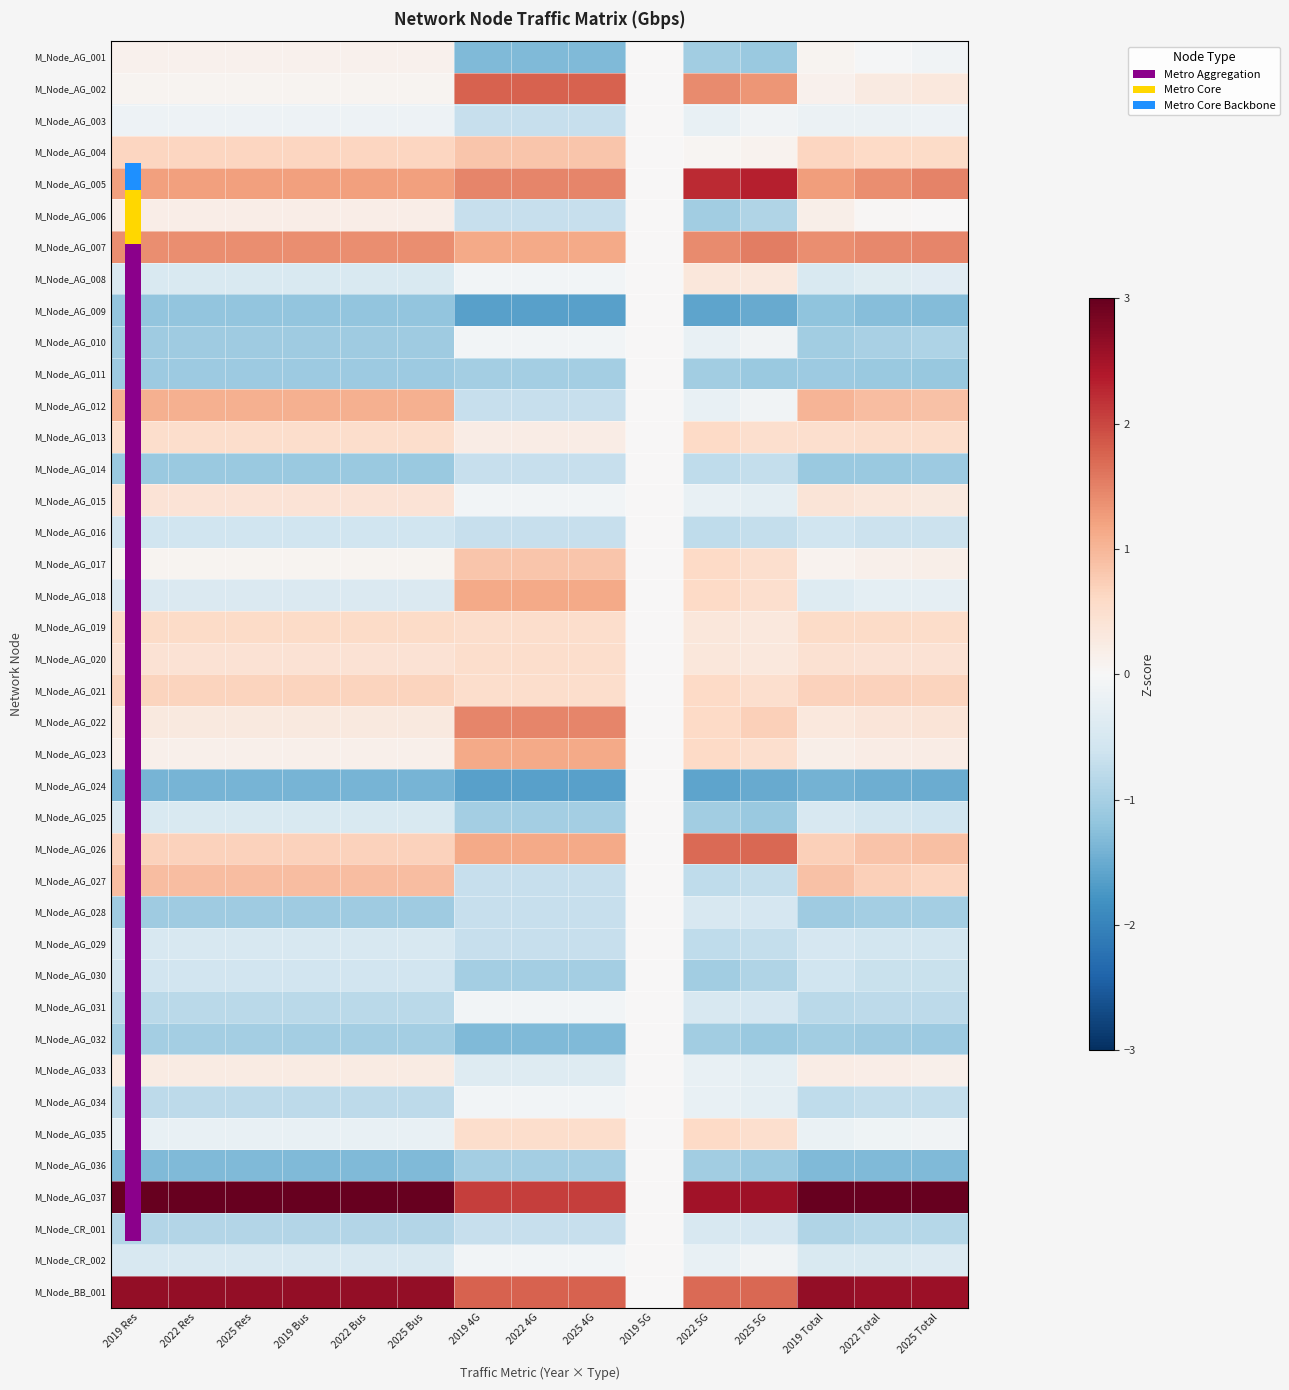

Reading left to right, what are all the values shown in this chart?

M_Node_AG_001: 2019 Res=0.1	2022 Res=0.1	2025 Res=0.1	2019 Bus=0.1	2022 Bus=0.1	2025 Bus=0.1	2019 4G=-1.3	2022 4G=-1.3	2025 4G=-1.3	2019 5G=0.0	2022 5G=-1.0	2025 5G=-1.1	2019 Total=0.1	2022 Total=-0.0	2025 Total=-0.1
M_Node_AG_002: 2019 Res=0.1	2022 Res=0.1	2025 Res=0.1	2019 Bus=0.1	2022 Bus=0.1	2025 Bus=0.1	2019 4G=1.8	2022 4G=1.8	2025 4G=1.8	2019 5G=0.0	2022 5G=1.4	2025 5G=1.3	2019 Total=0.1	2022 Total=0.3	2025 Total=0.3
M_Node_AG_003: 2019 Res=-0.1	2022 Res=-0.1	2025 Res=-0.1	2019 Bus=-0.1	2022 Bus=-0.1	2025 Bus=-0.1	2019 4G=-0.7	2022 4G=-0.7	2025 4G=-0.7	2019 5G=0.0	2022 5G=-0.2	2025 5G=-0.1	2019 Total=-0.2	2022 Total=-0.2	2025 Total=-0.2
M_Node_AG_004: 2019 Res=0.6	2022 Res=0.6	2025 Res=0.6	2019 Bus=0.6	2022 Bus=0.6	2025 Bus=0.6	2019 4G=0.8	2022 4G=0.8	2025 4G=0.8	2019 5G=0.0	2022 5G=0.1	2025 5G=0.1	2019 Total=0.6	2022 Total=0.6	2025 Total=0.6
M_Node_AG_005: 2019 Res=1.2	2022 Res=1.2	2025 Res=1.2	2019 Bus=1.2	2022 Bus=1.2	2025 Bus=1.2	2019 4G=1.5	2022 4G=1.5	2025 4G=1.5	2019 5G=0.0	2022 5G=2.2	2025 5G=2.3	2019 Total=1.3	2022 Total=1.4	2025 Total=1.5
M_Node_AG_006: 2019 Res=0.2	2022 Res=0.2	2025 Res=0.2	2019 Bus=0.2	2022 Bus=0.2	2025 Bus=0.2	2019 4G=-0.7	2022 4G=-0.7	2025 4G=-0.7	2019 5G=0.0	2022 5G=-1.0	2025 5G=-0.9	2019 Total=0.2	2022 Total=0.0	2025 Total=0.0
M_Node_AG_007: 2019 Res=1.4	2022 Res=1.4	2025 Res=1.4	2019 Bus=1.4	2022 Bus=1.4	2025 Bus=1.4	2019 4G=1.1	2022 4G=1.1	2025 4G=1.1	2019 5G=0.0	2022 5G=1.4	2025 5G=1.5	2019 Total=1.4	2022 Total=1.4	2025 Total=1.5
M_Node_AG_008: 2019 Res=-0.5	2022 Res=-0.5	2025 Res=-0.5	2019 Bus=-0.5	2022 Bus=-0.5	2025 Bus=-0.5	2019 4G=-0.1	2022 4G=-0.1	2025 4G=-0.1	2019 5G=0.0	2022 5G=0.3	2025 5G=0.3	2019 Total=-0.5	2022 Total=-0.4	2025 Total=-0.3
M_Node_AG_009: 2019 Res=-1.2	2022 Res=-1.2	2025 Res=-1.2	2019 Bus=-1.2	2022 Bus=-1.2	2025 Bus=-1.2	2019 4G=-1.6	2022 4G=-1.6	2025 4G=-1.6	2019 5G=0.0	2022 5G=-1.6	2025 5G=-1.5	2019 Total=-1.2	2022 Total=-1.3	2025 Total=-1.3
M_Node_AG_010: 2019 Res=-1.1	2022 Res=-1.1	2025 Res=-1.1	2019 Bus=-1.1	2022 Bus=-1.1	2025 Bus=-1.1	2019 4G=-0.1	2022 4G=-0.1	2025 4G=-0.1	2019 5G=0.0	2022 5G=-0.2	2025 5G=-0.1	2019 Total=-1.0	2022 Total=-1.0	2025 Total=-0.9
M_Node_AG_011: 2019 Res=-1.1	2022 Res=-1.1	2025 Res=-1.1	2019 Bus=-1.1	2022 Bus=-1.1	2025 Bus=-1.1	2019 4G=-1.0	2022 4G=-1.0	2025 4G=-1.0	2019 5G=0.0	2022 5G=-1.0	2025 5G=-1.1	2019 Total=-1.1	2022 Total=-1.1	2025 Total=-1.1
M_Node_AG_012: 2019 Res=1.1	2022 Res=1.1	2025 Res=1.1	2019 Bus=1.1	2022 Bus=1.1	2025 Bus=1.1	2019 4G=-0.7	2022 4G=-0.7	2025 4G=-0.7	2019 5G=0.0	2022 5G=-0.2	2025 5G=-0.1	2019 Total=1.0	2022 Total=0.9	2025 Total=0.9
M_Node_AG_013: 2019 Res=0.5	2022 Res=0.5	2025 Res=0.5	2019 Bus=0.5	2022 Bus=0.5	2025 Bus=0.5	2019 4G=0.2	2022 4G=0.2	2025 4G=0.2	2019 5G=0.0	2022 5G=0.6	2025 5G=0.5	2019 Total=0.5	2022 Total=0.5	2025 Total=0.5
M_Node_AG_014: 2019 Res=-1.1	2022 Res=-1.1	2025 Res=-1.1	2019 Bus=-1.1	2022 Bus=-1.1	2025 Bus=-1.1	2019 4G=-0.7	2022 4G=-0.7	2025 4G=-0.7	2019 5G=0.0	2022 5G=-0.8	2025 5G=-0.7	2019 Total=-1.1	2022 Total=-1.1	2025 Total=-1.1
M_Node_AG_015: 2019 Res=0.4	2022 Res=0.4	2025 Res=0.4	2019 Bus=0.4	2022 Bus=0.4	2025 Bus=0.4	2019 4G=-0.1	2022 4G=-0.1	2025 4G=-0.1	2019 5G=0.0	2022 5G=-0.2	2025 5G=-0.3	2019 Total=0.4	2022 Total=0.3	2025 Total=0.3
M_Node_AG_016: 2019 Res=-0.6	2022 Res=-0.6	2025 Res=-0.6	2019 Bus=-0.6	2022 Bus=-0.6	2025 Bus=-0.6	2019 4G=-0.7	2022 4G=-0.7	2025 4G=-0.7	2019 5G=0.0	2022 5G=-0.8	2025 5G=-0.7	2019 Total=-0.6	2022 Total=-0.6	2025 Total=-0.6
M_Node_AG_017: 2019 Res=0.1	2022 Res=0.1	2025 Res=0.1	2019 Bus=0.1	2022 Bus=0.1	2025 Bus=0.1	2019 4G=0.8	2022 4G=0.8	2025 4G=0.8	2019 5G=0.0	2022 5G=0.6	2025 5G=0.5	2019 Total=0.1	2022 Total=0.2	2025 Total=0.2
M_Node_AG_018: 2019 Res=-0.4	2022 Res=-0.4	2025 Res=-0.4	2019 Bus=-0.4	2022 Bus=-0.4	2025 Bus=-0.4	2019 4G=1.1	2022 4G=1.1	2025 4G=1.1	2019 5G=0.0	2022 5G=0.6	2025 5G=0.5	2019 Total=-0.4	2022 Total=-0.3	2025 Total=-0.3
M_Node_AG_019: 2019 Res=0.6	2022 Res=0.6	2025 Res=0.6	2019 Bus=0.6	2022 Bus=0.6	2025 Bus=0.6	2019 4G=0.5	2022 4G=0.5	2025 4G=0.5	2019 5G=0.0	2022 5G=0.3	2025 5G=0.3	2019 Total=0.6	2022 Total=0.6	2025 Total=0.6
M_Node_AG_020: 2019 Res=0.4	2022 Res=0.4	2025 Res=0.4	2019 Bus=0.4	2022 Bus=0.4	2025 Bus=0.4	2019 4G=0.5	2022 4G=0.5	2025 4G=0.5	2019 5G=0.0	2022 5G=0.3	2025 5G=0.3	2019 Total=0.4	2022 Total=0.4	2025 Total=0.4
M_Node_AG_021: 2019 Res=0.7	2022 Res=0.7	2025 Res=0.7	2019 Bus=0.7	2022 Bus=0.7	2025 Bus=0.7	2019 4G=0.5	2022 4G=0.5	2025 4G=0.5	2019 5G=0.0	2022 5G=0.6	2025 5G=0.5	2019 Total=0.7	2022 Total=0.7	2025 Total=0.7
M_Node_AG_022: 2019 Res=0.3	2022 Res=0.3	2025 Res=0.3	2019 Bus=0.3	2022 Bus=0.3	2025 Bus=0.3	2019 4G=1.5	2022 4G=1.5	2025 4G=1.5	2019 5G=0.0	2022 5G=0.6	2025 5G=0.7	2019 Total=0.3	2022 Total=0.4	2025 Total=0.4
M_Node_AG_023: 2019 Res=0.2	2022 Res=0.2	2025 Res=0.2	2019 Bus=0.2	2022 Bus=0.2	2025 Bus=0.2	2019 4G=1.1	2022 4G=1.1	2025 4G=1.1	2019 5G=0.0	2022 5G=0.6	2025 5G=0.5	2019 Total=0.2	2022 Total=0.2	2025 Total=0.2
M_Node_AG_024: 2019 Res=-1.4	2022 Res=-1.4	2025 Res=-1.4	2019 Bus=-1.4	2022 Bus=-1.4	2025 Bus=-1.4	2019 4G=-1.6	2022 4G=-1.6	2025 4G=-1.6	2019 5G=0.0	2022 5G=-1.6	2025 5G=-1.5	2019 Total=-1.4	2022 Total=-1.5	2025 Total=-1.5
M_Node_AG_025: 2019 Res=-0.4	2022 Res=-0.4	2025 Res=-0.4	2019 Bus=-0.4	2022 Bus=-0.4	2025 Bus=-0.4	2019 4G=-1.0	2022 4G=-1.0	2025 4G=-1.0	2019 5G=0.0	2022 5G=-1.0	2025 5G=-1.1	2019 Total=-0.5	2022 Total=-0.5	2025 Total=-0.6
M_Node_AG_026: 2019 Res=0.7	2022 Res=0.7	2025 Res=0.7	2019 Bus=0.7	2022 Bus=0.7	2025 Bus=0.7	2019 4G=1.1	2022 4G=1.1	2025 4G=1.1	2019 5G=0.0	2022 5G=1.7	2025 5G=1.7	2019 Total=0.7	2022 Total=0.8	2025 Total=0.9
M_Node_AG_027: 2019 Res=0.9	2022 Res=0.9	2025 Res=0.9	2019 Bus=0.9	2022 Bus=0.9	2025 Bus=0.9	2019 4G=-0.7	2022 4G=-0.7	2025 4G=-0.7	2019 5G=0.0	2022 5G=-0.8	2025 5G=-0.7	2019 Total=0.9	2022 Total=0.7	2025 Total=0.6
M_Node_AG_028: 2019 Res=-1.1	2022 Res=-1.1	2025 Res=-1.1	2019 Bus=-1.1	2022 Bus=-1.1	2025 Bus=-1.1	2019 4G=-0.7	2022 4G=-0.7	2025 4G=-0.7	2019 5G=0.0	2022 5G=-0.5	2025 5G=-0.5	2019 Total=-1.1	2022 Total=-1.0	2025 Total=-1.0
M_Node_AG_029: 2019 Res=-0.5	2022 Res=-0.5	2025 Res=-0.5	2019 Bus=-0.5	2022 Bus=-0.5	2025 Bus=-0.5	2019 4G=-0.7	2022 4G=-0.7	2025 4G=-0.7	2019 5G=0.0	2022 5G=-0.8	2025 5G=-0.7	2019 Total=-0.5	2022 Total=-0.5	2025 Total=-0.5
M_Node_AG_030: 2019 Res=-0.6	2022 Res=-0.6	2025 Res=-0.6	2019 Bus=-0.6	2022 Bus=-0.6	2025 Bus=-0.6	2019 4G=-1.0	2022 4G=-1.0	2025 4G=-1.0	2019 5G=0.0	2022 5G=-1.0	2025 5G=-0.9	2019 Total=-0.6	2022 Total=-0.7	2025 Total=-0.7
M_Node_AG_031: 2019 Res=-0.8	2022 Res=-0.8	2025 Res=-0.8	2019 Bus=-0.8	2022 Bus=-0.8	2025 Bus=-0.8	2019 4G=-0.1	2022 4G=-0.1	2025 4G=-0.1	2019 5G=0.0	2022 5G=-0.5	2025 5G=-0.5	2019 Total=-0.8	2022 Total=-0.8	2025 Total=-0.8
M_Node_AG_032: 2019 Res=-1.0	2022 Res=-1.0	2025 Res=-1.0	2019 Bus=-1.0	2022 Bus=-1.0	2025 Bus=-1.0	2019 4G=-1.3	2022 4G=-1.3	2025 4G=-1.3	2019 5G=0.0	2022 5G=-1.0	2025 5G=-1.1	2019 Total=-1.0	2022 Total=-1.1	2025 Total=-1.1
M_Node_AG_033: 2019 Res=0.2	2022 Res=0.2	2025 Res=0.2	2019 Bus=0.2	2022 Bus=0.2	2025 Bus=0.2	2019 4G=-0.4	2022 4G=-0.4	2025 4G=-0.4	2019 5G=0.0	2022 5G=-0.2	2025 5G=-0.3	2019 Total=0.2	2022 Total=0.2	2025 Total=0.2
M_Node_AG_034: 2019 Res=-0.8	2022 Res=-0.8	2025 Res=-0.8	2019 Bus=-0.8	2022 Bus=-0.8	2025 Bus=-0.8	2019 4G=-0.1	2022 4G=-0.1	2025 4G=-0.1	2019 5G=0.0	2022 5G=-0.2	2025 5G=-0.3	2019 Total=-0.8	2022 Total=-0.7	2025 Total=-0.7
M_Node_AG_035: 2019 Res=-0.2	2022 Res=-0.2	2025 Res=-0.2	2019 Bus=-0.2	2022 Bus=-0.2	2025 Bus=-0.2	2019 4G=0.5	2022 4G=0.5	2025 4G=0.5	2019 5G=0.0	2022 5G=0.6	2025 5G=0.5	2019 Total=-0.2	2022 Total=-0.1	2025 Total=-0.1
M_Node_AG_036: 2019 Res=-1.3	2022 Res=-1.3	2025 Res=-1.3	2019 Bus=-1.3	2022 Bus=-1.3	2025 Bus=-1.3	2019 4G=-1.0	2022 4G=-1.0	2025 4G=-1.0	2019 5G=0.0	2022 5G=-1.0	2025 5G=-1.1	2019 Total=-1.3	2022 Total=-1.3	2025 Total=-1.3
M_Node_AG_037: 2019 Res=3.2	2022 Res=3.2	2025 Res=3.2	2019 Bus=3.2	2022 Bus=3.2	2025 Bus=3.2	2019 4G=2.1	2022 4G=2.1	2025 4G=2.1	2019 5G=0.0	2022 5G=2.5	2025 5G=2.5	2019 Total=3.2	2022 Total=3.2	2025 Total=3.2
M_Node_CR_001: 2019 Res=-0.9	2022 Res=-0.9	2025 Res=-0.9	2019 Bus=-0.9	2022 Bus=-0.9	2025 Bus=-0.9	2019 4G=-0.7	2022 4G=-0.7	2025 4G=-0.7	2019 5G=0.0	2022 5G=-0.5	2025 5G=-0.5	2019 Total=-0.9	2022 Total=-0.9	2025 Total=-0.9
M_Node_CR_002: 2019 Res=-0.5	2022 Res=-0.5	2025 Res=-0.5	2019 Bus=-0.5	2022 Bus=-0.5	2025 Bus=-0.5	2019 4G=-0.1	2022 4G=-0.1	2025 4G=-0.1	2019 5G=0.0	2022 5G=-0.2	2025 5G=-0.1	2019 Total=-0.5	2022 Total=-0.4	2025 Total=-0.4
M_Node_BB_001: 2019 Res=2.6	2022 Res=2.6	2025 Res=2.6	2019 Bus=2.6	2022 Bus=2.6	2025 Bus=2.6	2019 4G=1.8	2022 4G=1.8	2025 4G=1.8	2019 5G=0.0	2022 5G=1.7	2025 5G=1.7	2019 Total=2.6	2022 Total=2.6	2025 Total=2.6